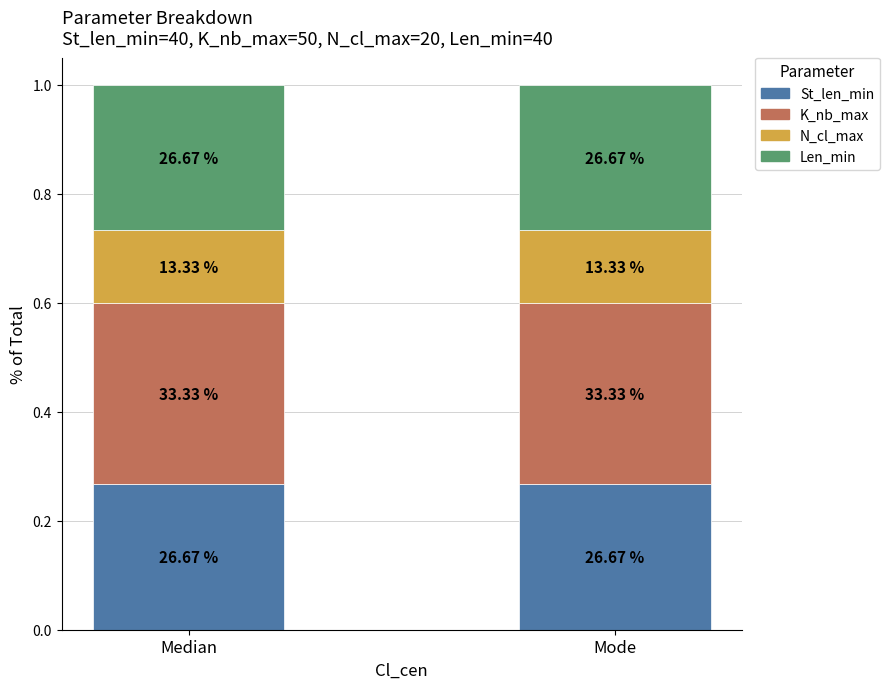

Does the chart contain stacked bars?

Yes